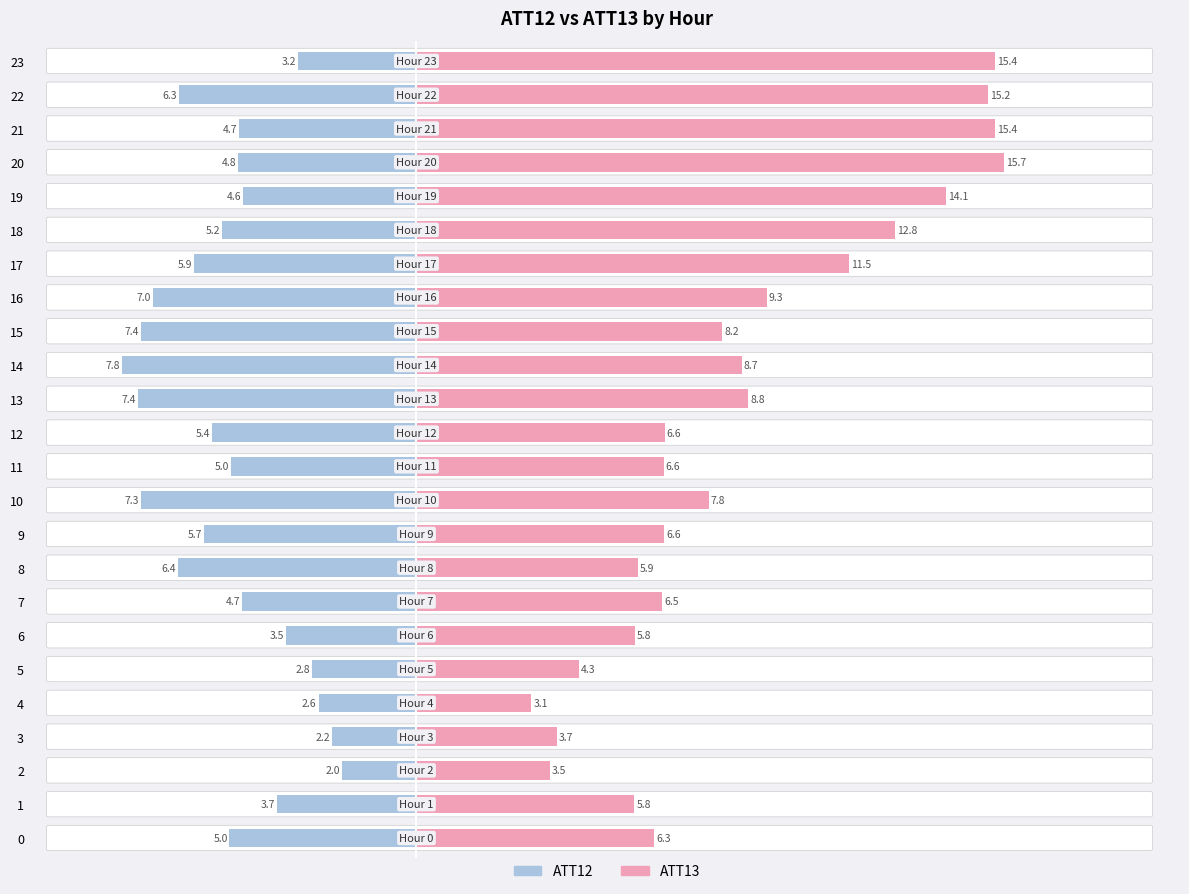

Does the chart contain any negative values?

Yes